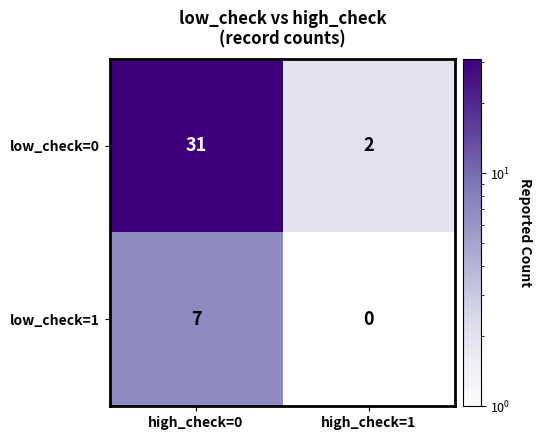

What is the difference between the low_check=0 values at high_check=1 and high_check=0?

29